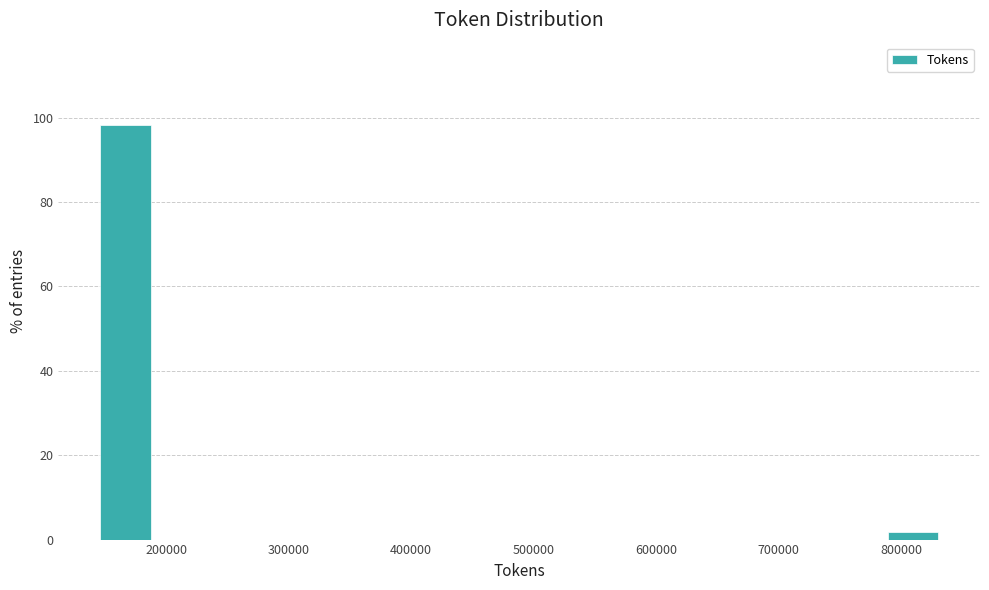

How tall is the bar that spans 140000 to 190000 on the x-axis? Neither the bar edges nor the heights are printed on the chart, so give them approximately, as read against the axes.

98